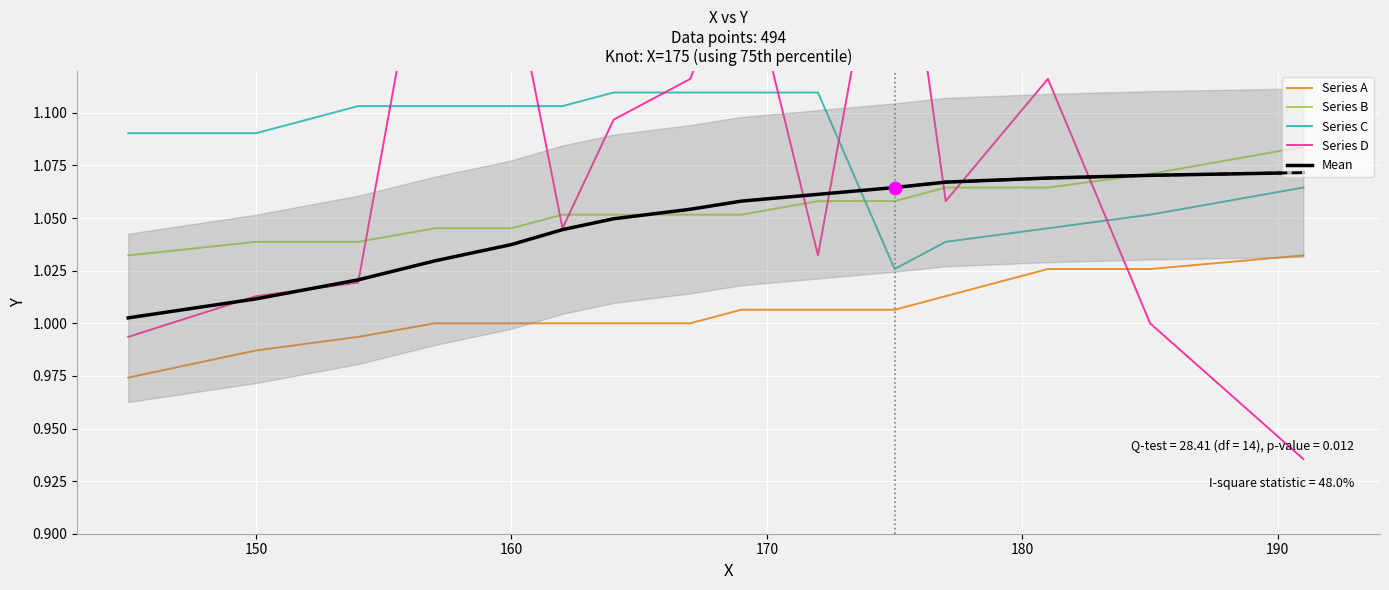

Which series has the widest spread of Y values?

Series D